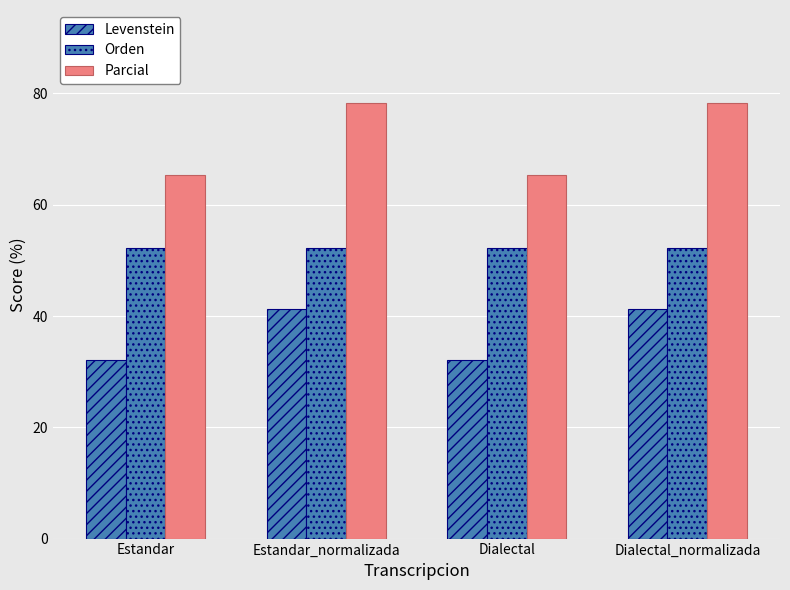

How many bars are there in total?

12